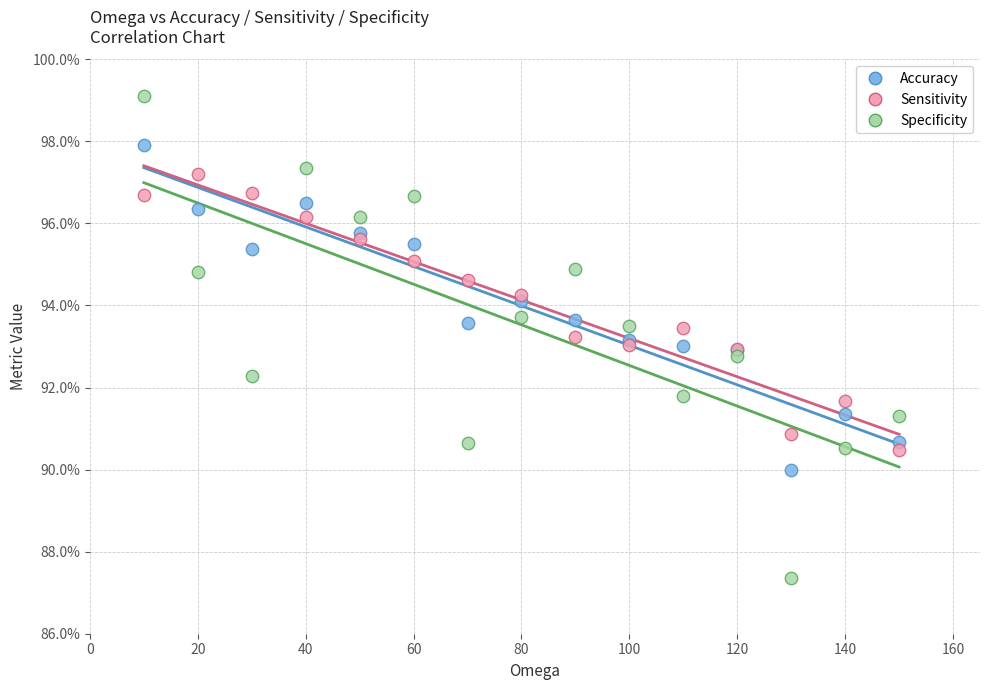

Which series reaches the minimum Y coordinate?

Specificity